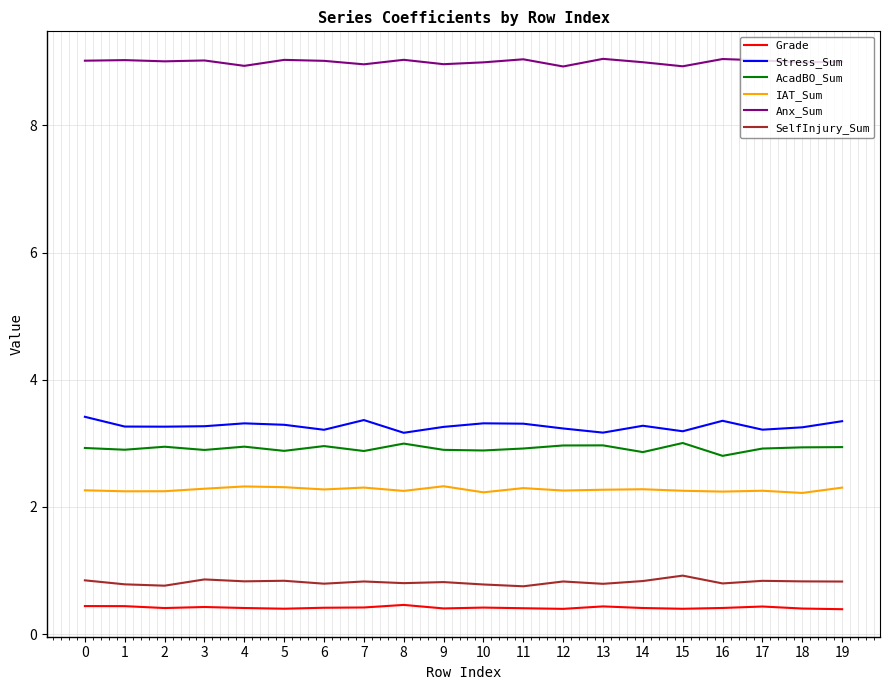

The value of Stress_Sum at 3 is 3.3. True or false?

True